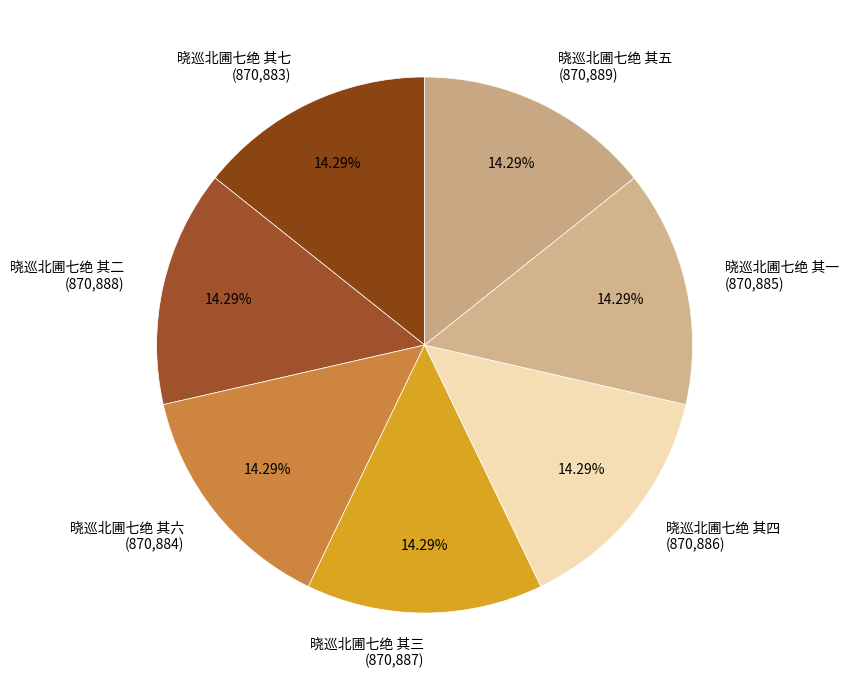

How many slices are in this pie chart?

7